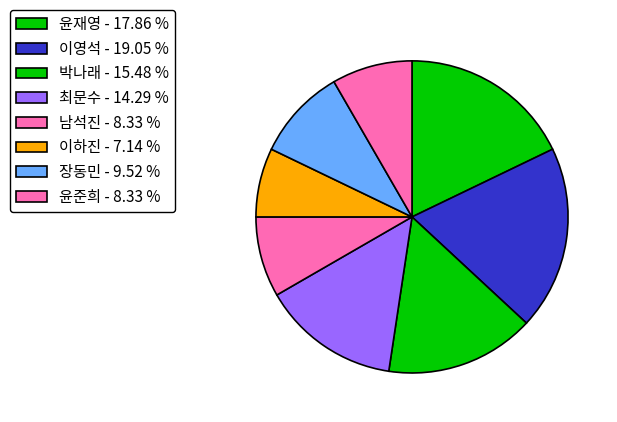

To the nearest percent, what is the difference between the 장동민 and 윤준희 slice percentages?

1%